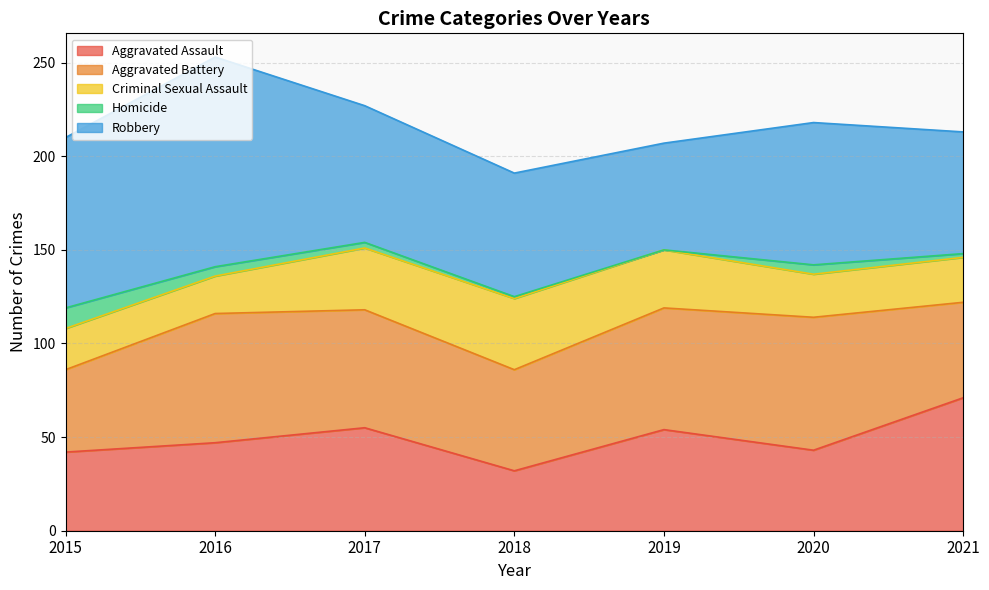

True or false: Robbery has more than 0 points higher than both neighbors.

True